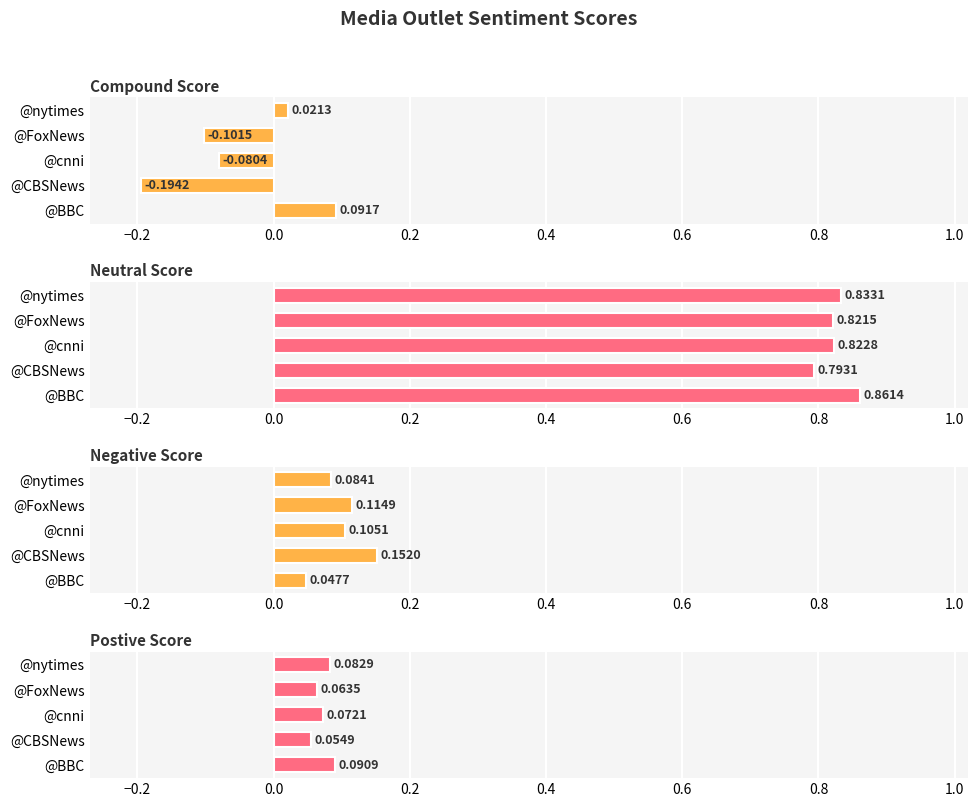

Is it true that Negative Score equals 0.0 at @BBC?

True